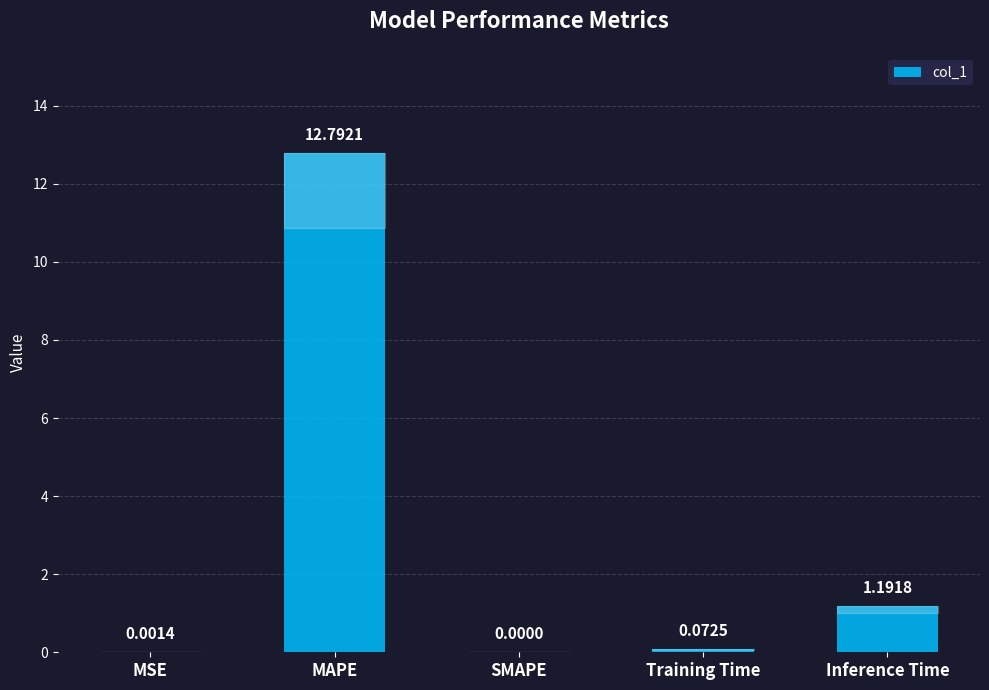

Which label corresponds to the largest value in the chart?

MAPE